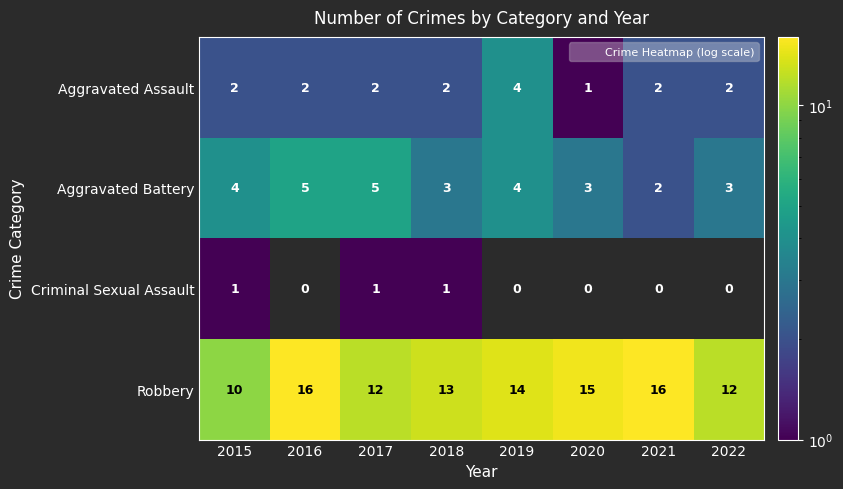

Which series has the largest range (max minus min)?

Robbery